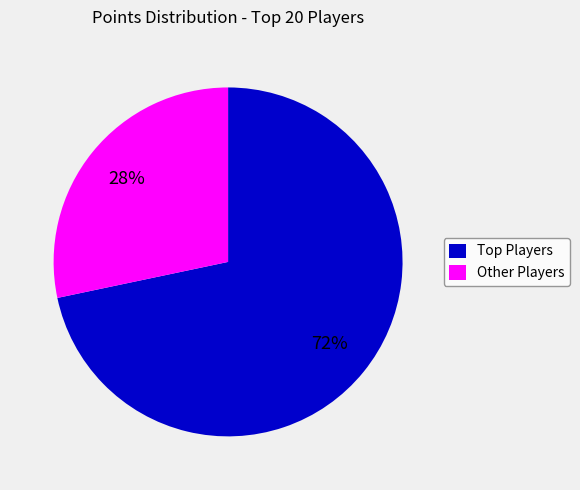

Count the number of slices in the pie.

2